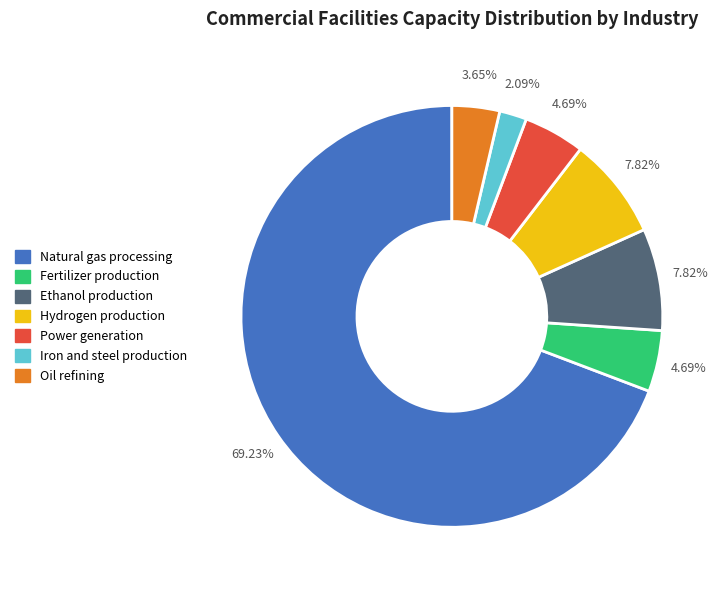

Between Fertilizer production and Iron and steel production, which is larger?

Fertilizer production